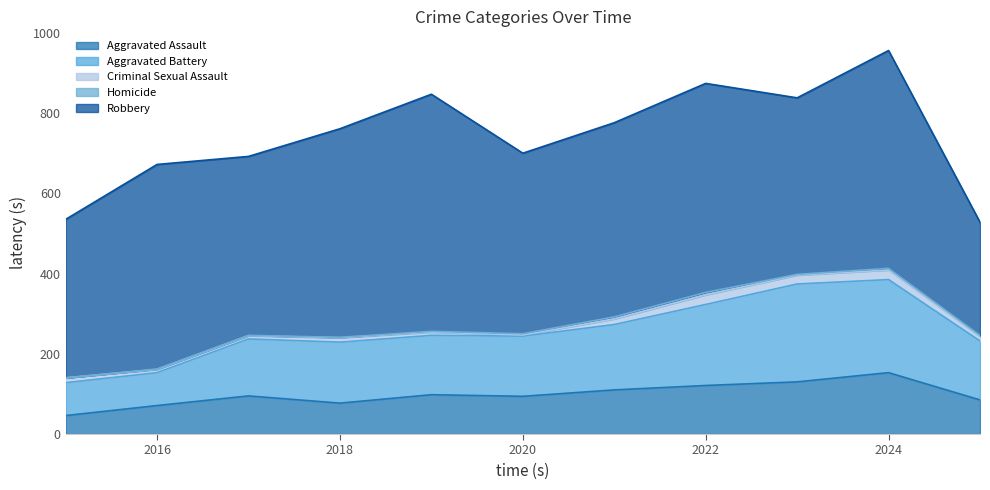

At which label does Aggravated Battery first exceed 150?

2018